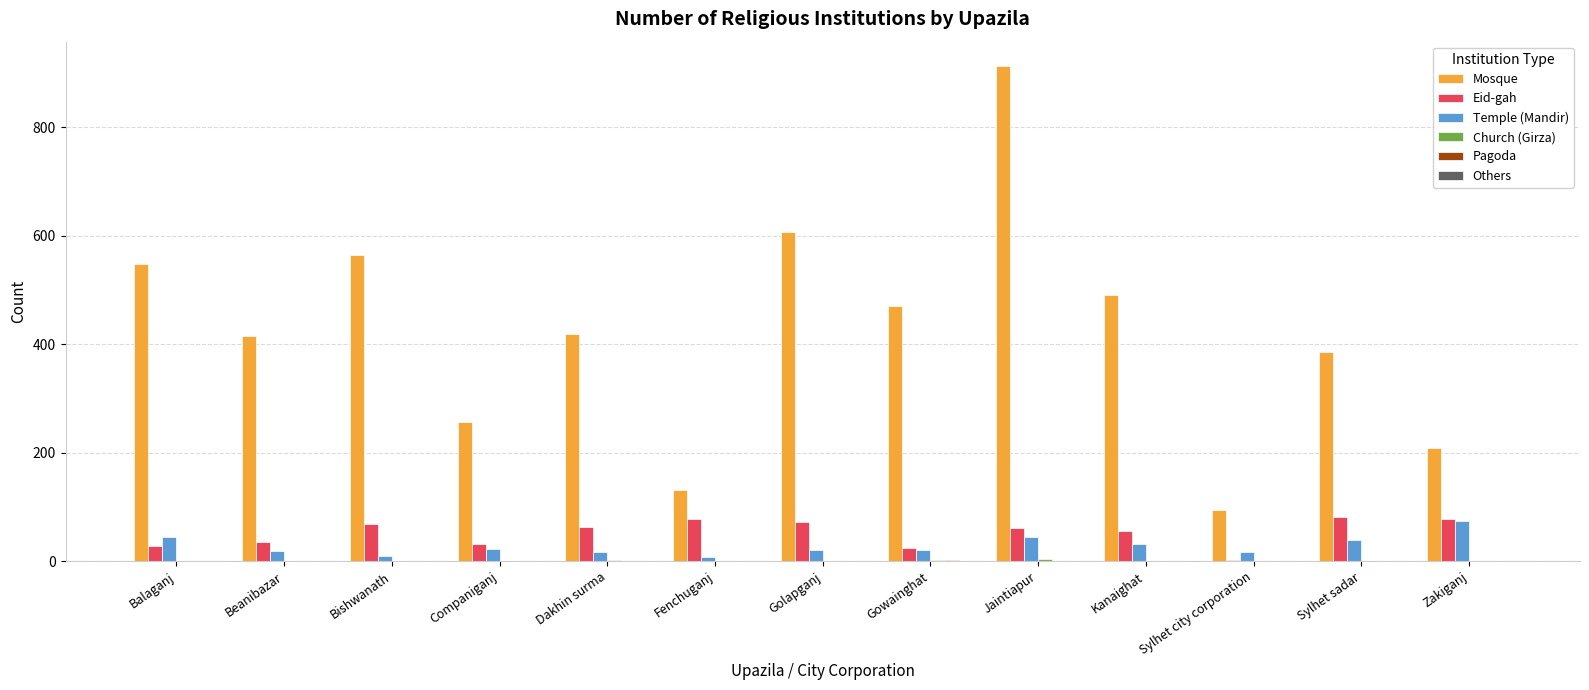

What is the sum of all Eid-gah values?

677